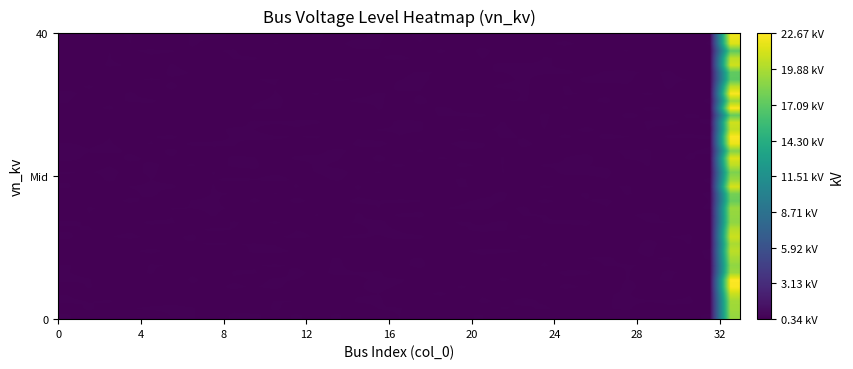

What is the maximum value shown in the chart?

22.7